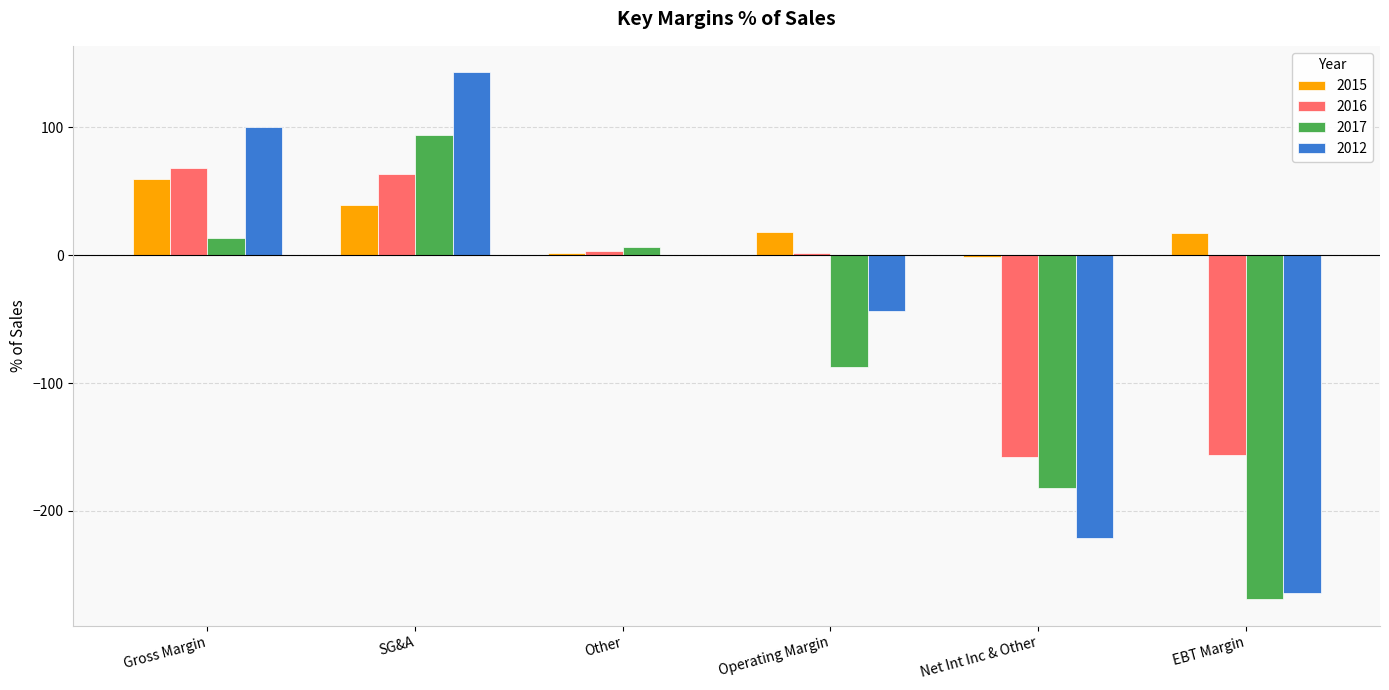

Where is 2012 nearest to the value -60?

Operating Margin